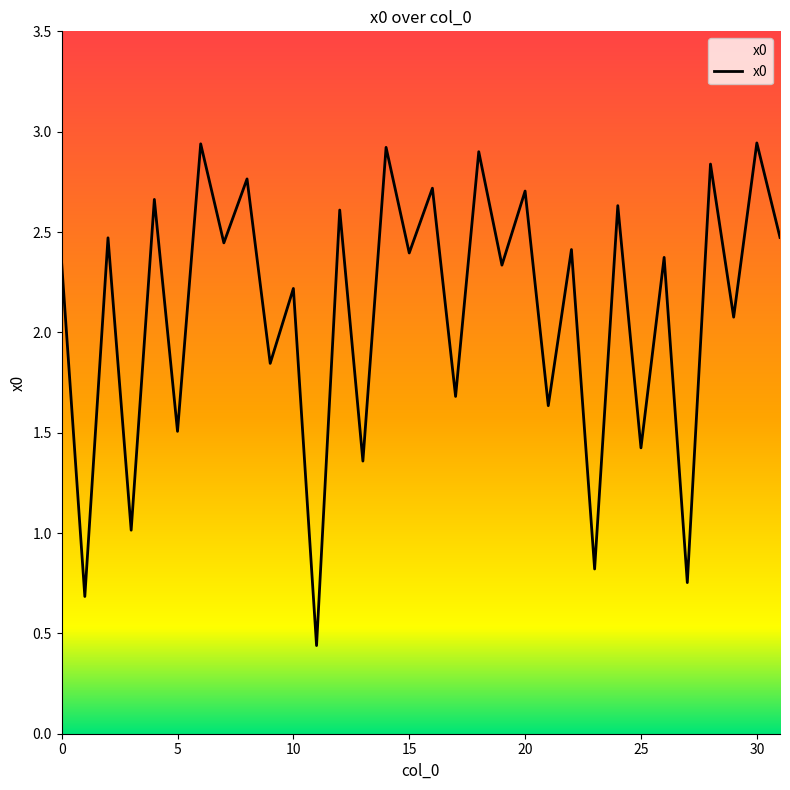

What is the difference between the maximum and minimum values?

2.5